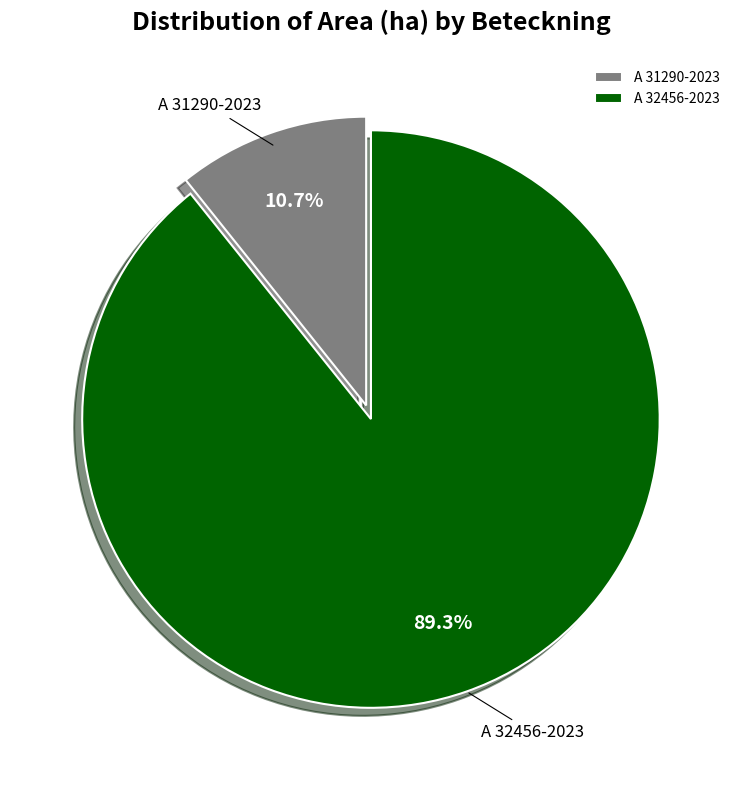

Combined, what portion of the pie is A 31290-2023 and A 32456-2023?

100.0%